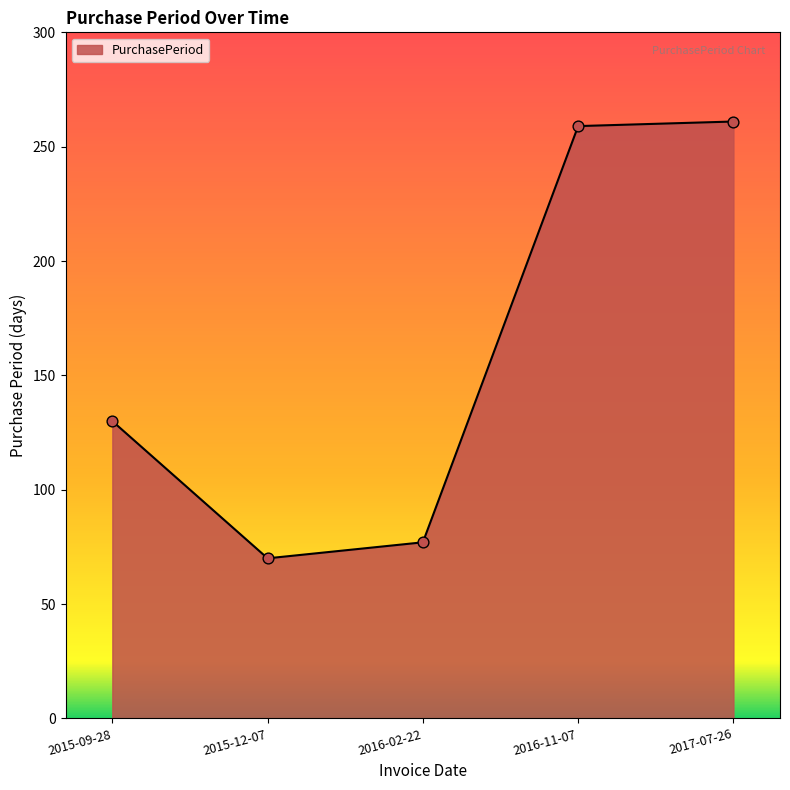

Between 2015-12-07 and 2017-07-26, which is larger?

2017-07-26